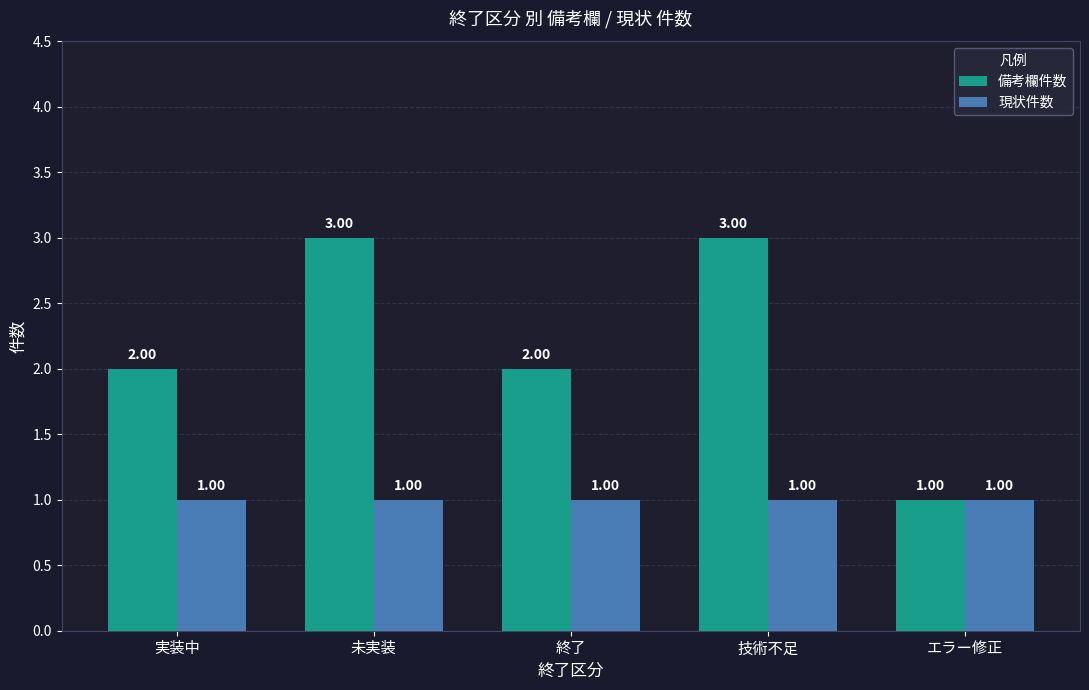

Which series changed the most between 技術不足 and エラー修正?

備考欄件数